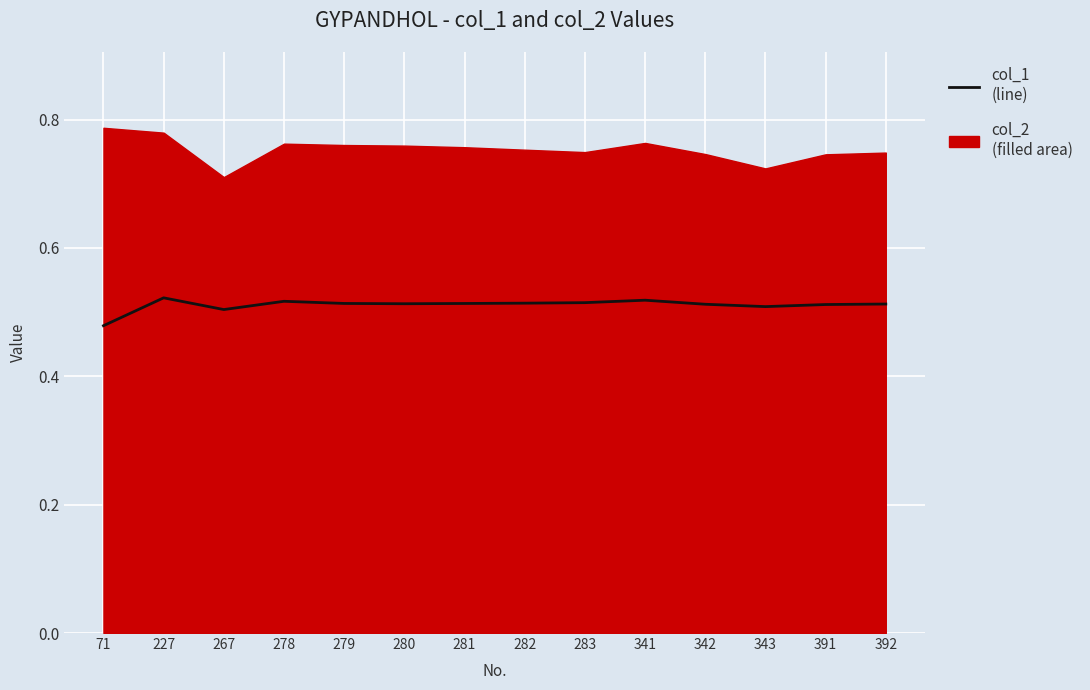

What value does the data have at 282?

0.5